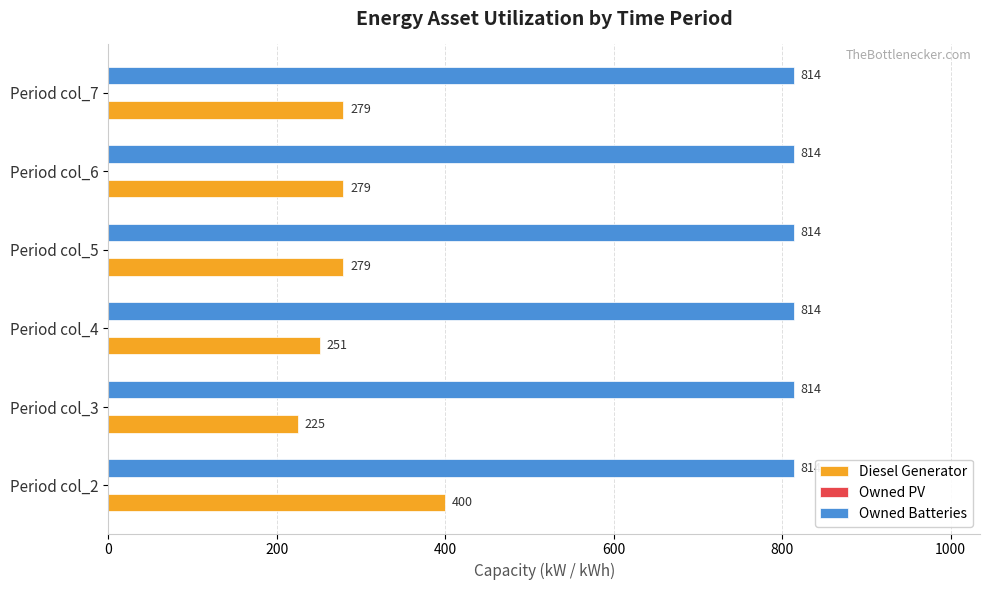

Which series has the largest range (max minus min)?

Diesel Generator